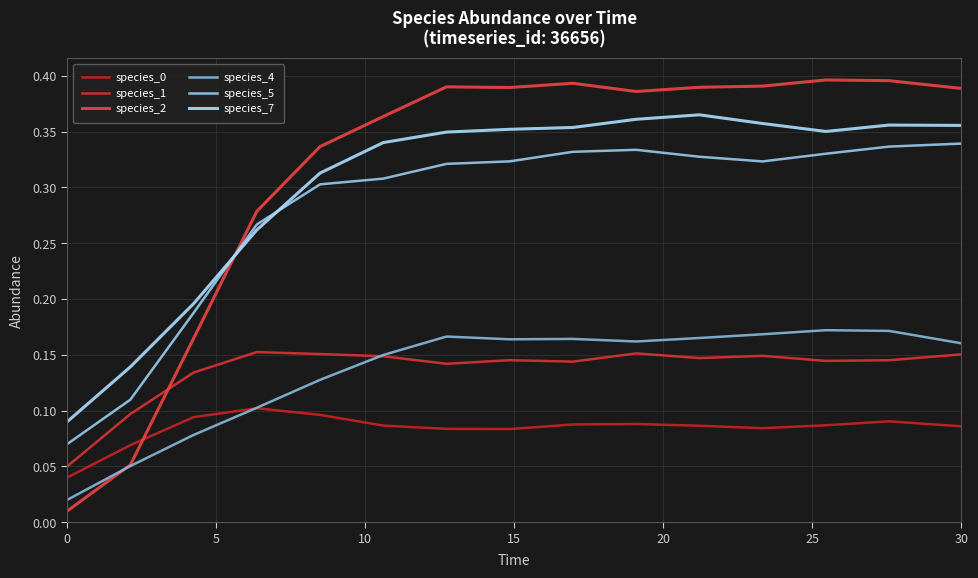

At how many categories does at least one series exceed 0?

15